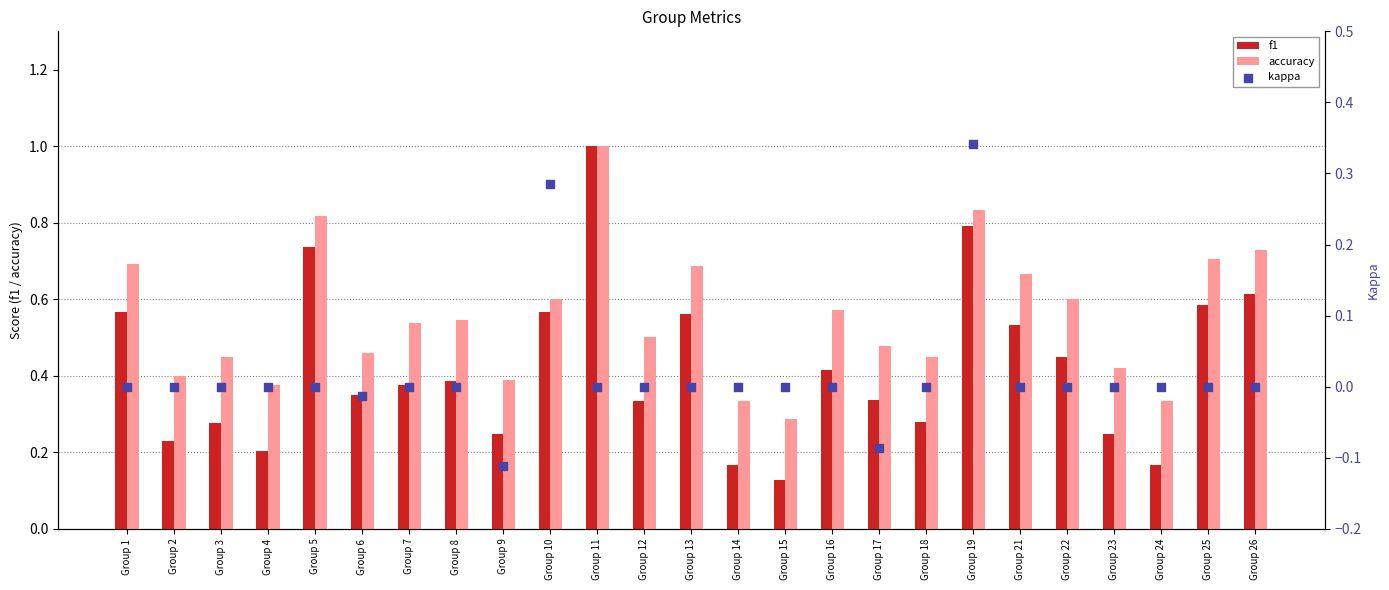

Is the value of kappa at Group 7 greater than the value of accuracy at Group 12?

No